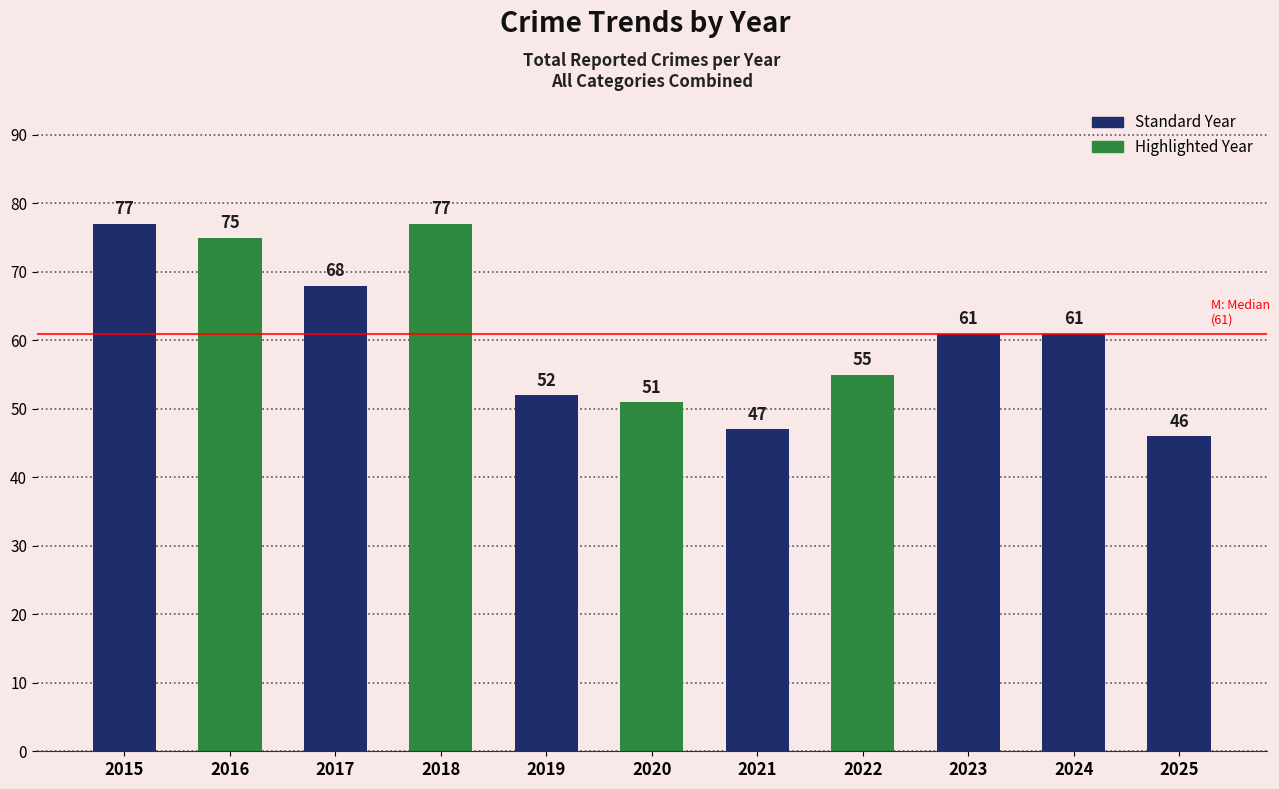

Does the chart contain any negative values?

No